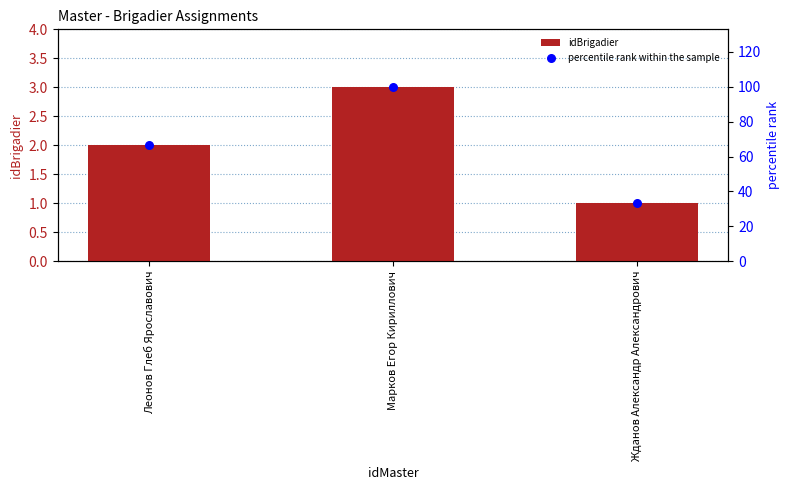

Which series reaches the maximum Y coordinate?

percentile rank within the sample